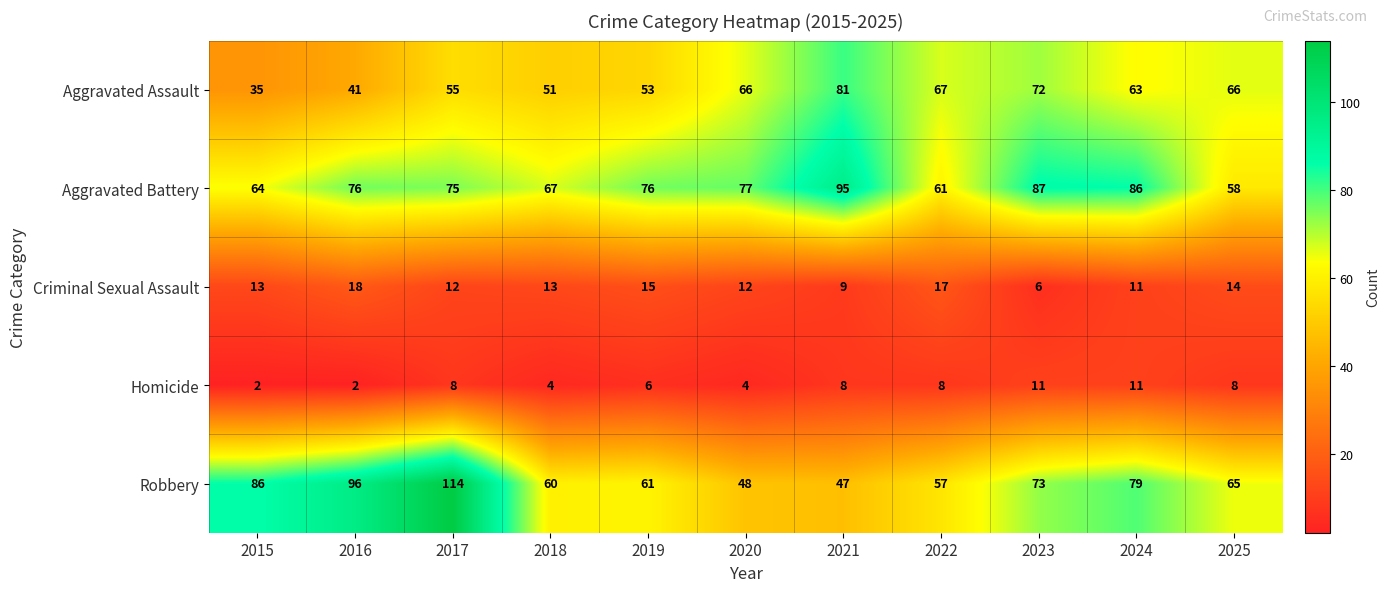

Between 2016 and 2022, which series saw the biggest shift?

Robbery